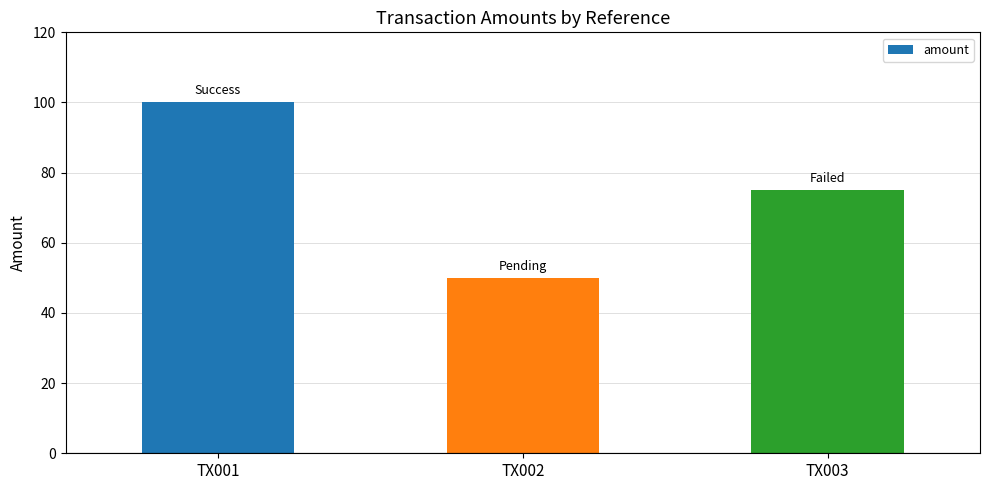

Reading right to left, list all the values displayed in this chart.

TX003=75	TX002=50	TX001=100